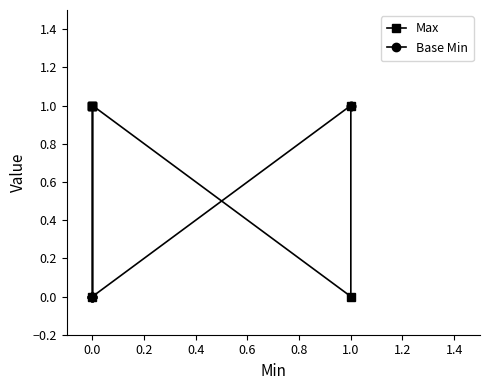

How many values in the Max series are below 1?

2